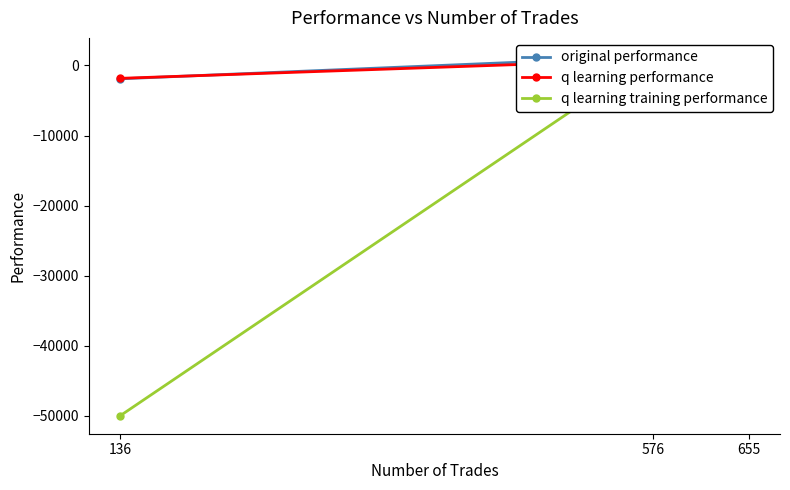

How many data points does each series have?

3